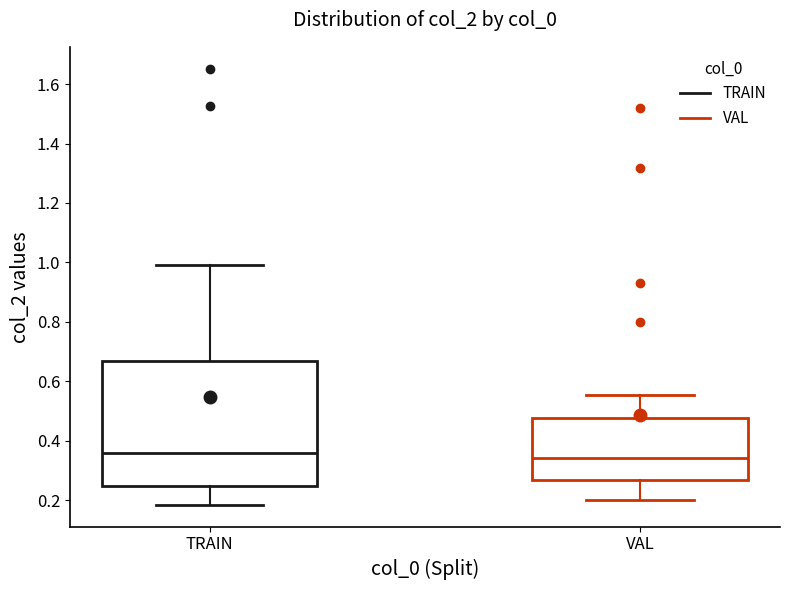

Reading left to right, transcribe this box plot: for each box, give where its median line is, the range the box spans, and where its two whiskers end, as read against the y-axis. The values are not printed on the chart, so give them approximately, as read against the axis.

TRAIN: median 0.36, box 0.24 to 0.66, whiskers 0.18 to 1.00
VAL: median 0.34, box 0.26 to 0.48, whiskers 0.20 to 0.56